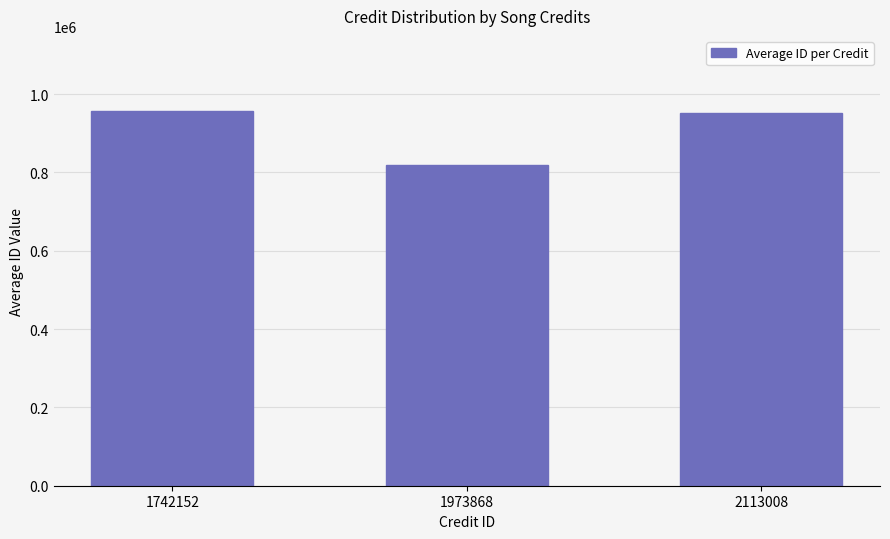

What is the change in value from 1973868 to 2113008?

+134620.7